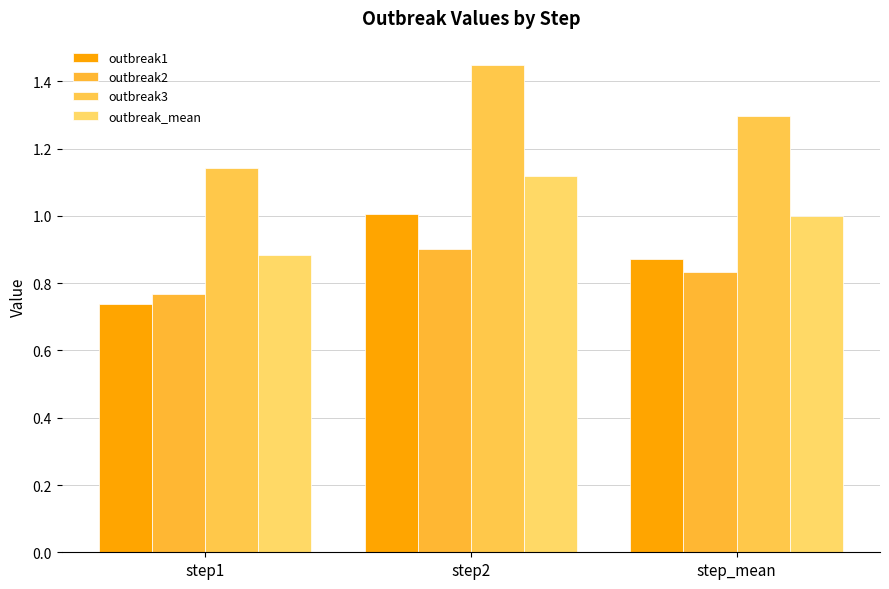

What position from the left is step_mean?

3